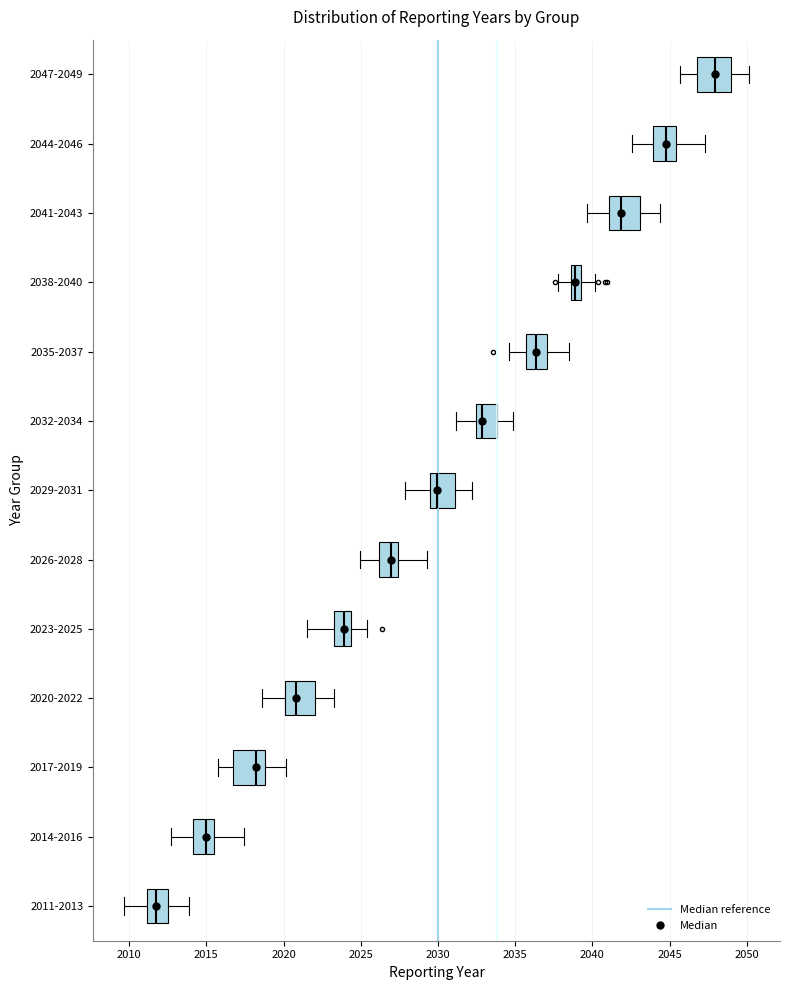

Where does the median line of the box for 2020-2022 sit on the x-axis? The values are not printed on the chart, so give them approximately, as read against the axis.

2021.0